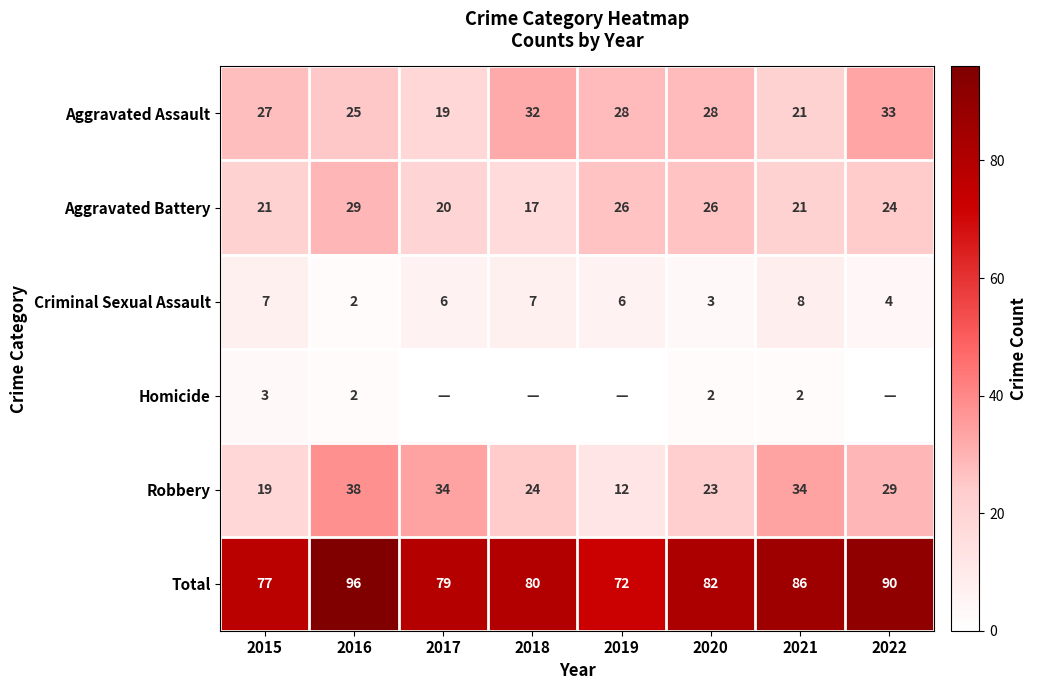

What is the difference between the maximum and minimum values in the Robbery series?

26